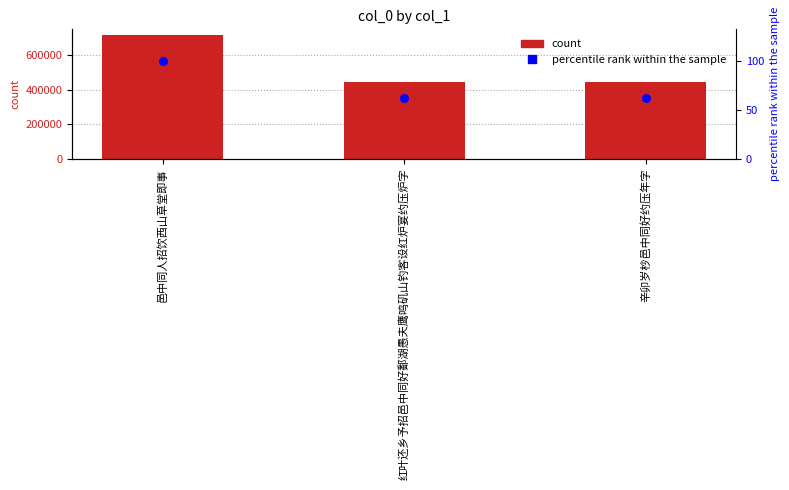

At how many categories does at least one series exceed 521114?

1